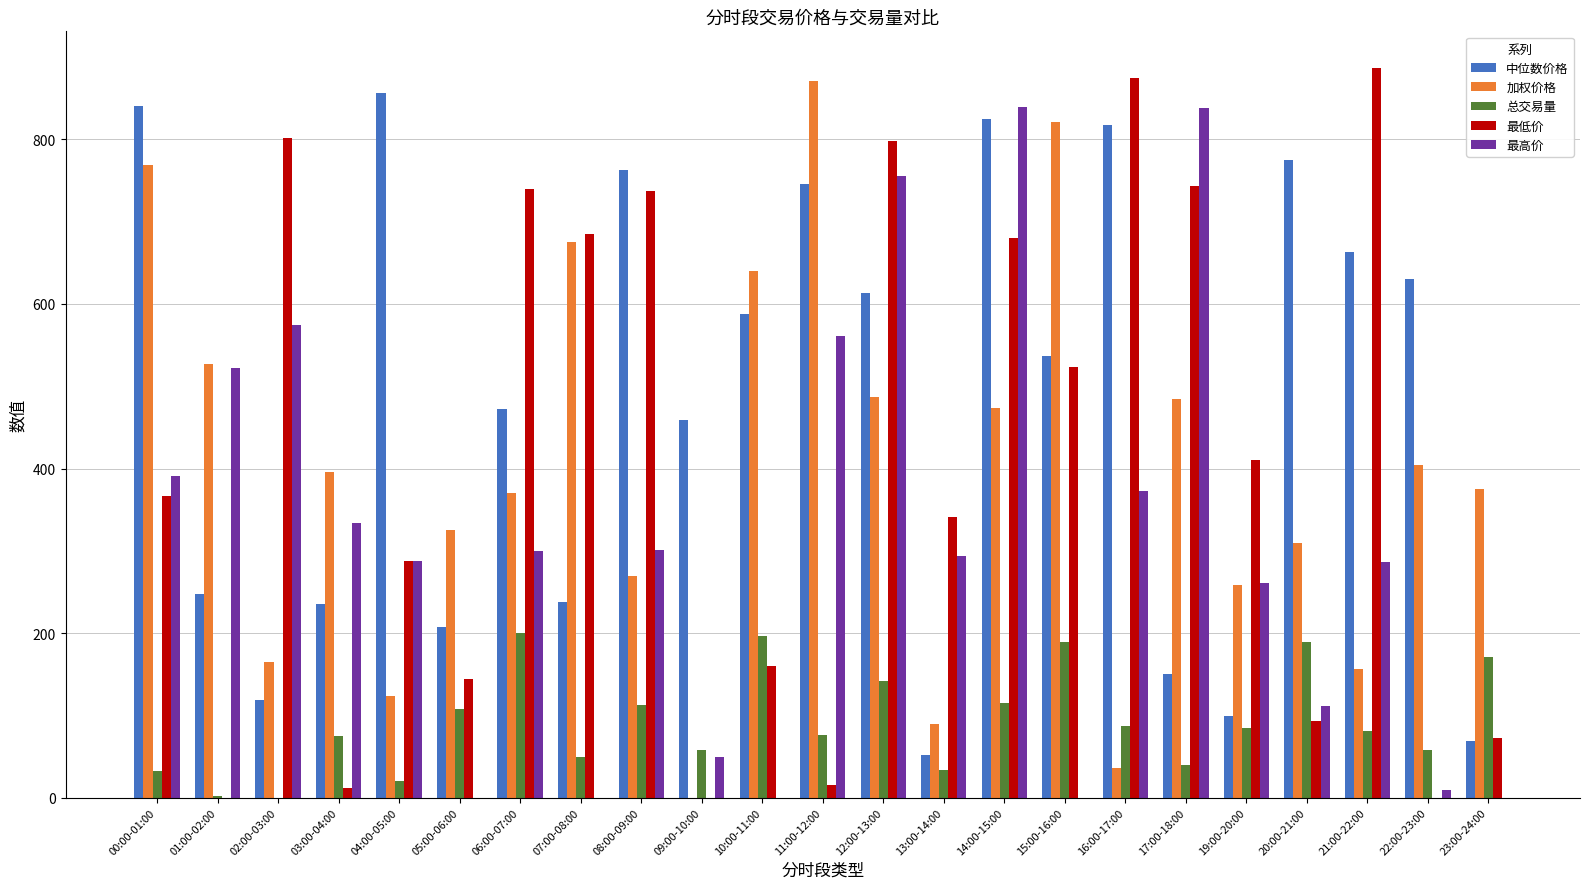

True or false: 加权价格 has a value of 269.5 at 08:00-09:00.

True